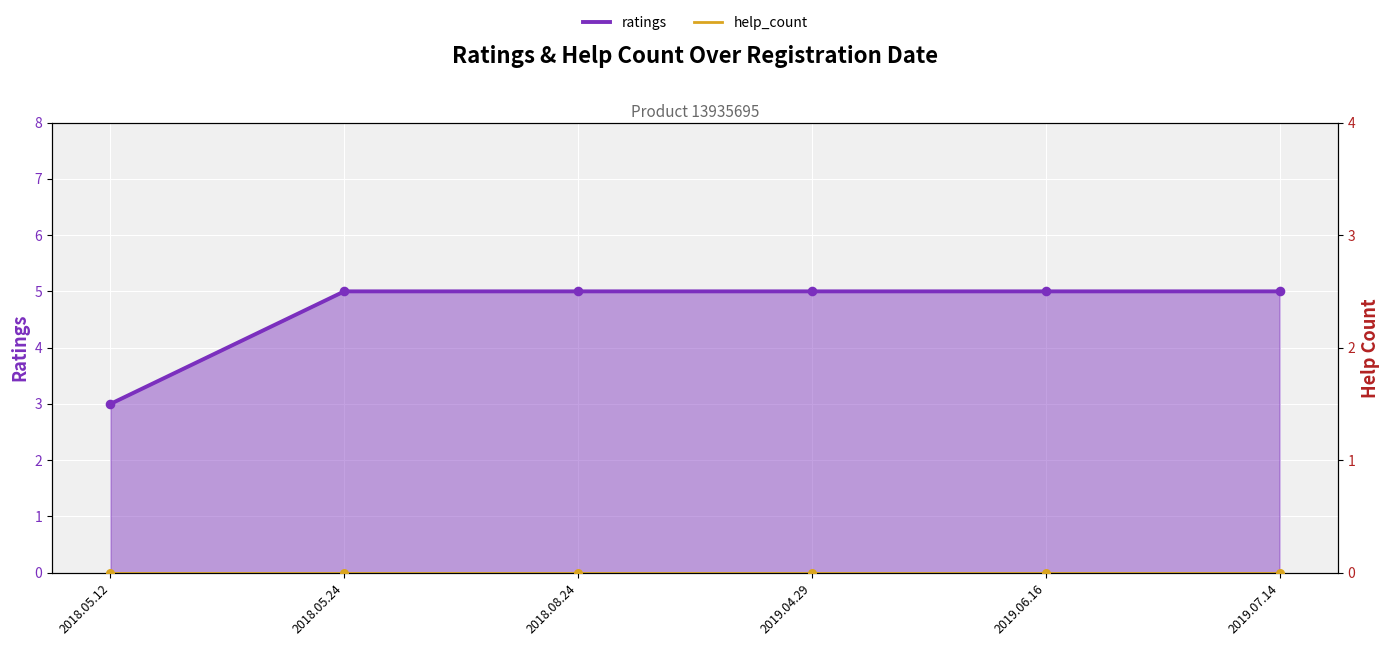

What are all the series names shown in the legend?

ratings, help_count